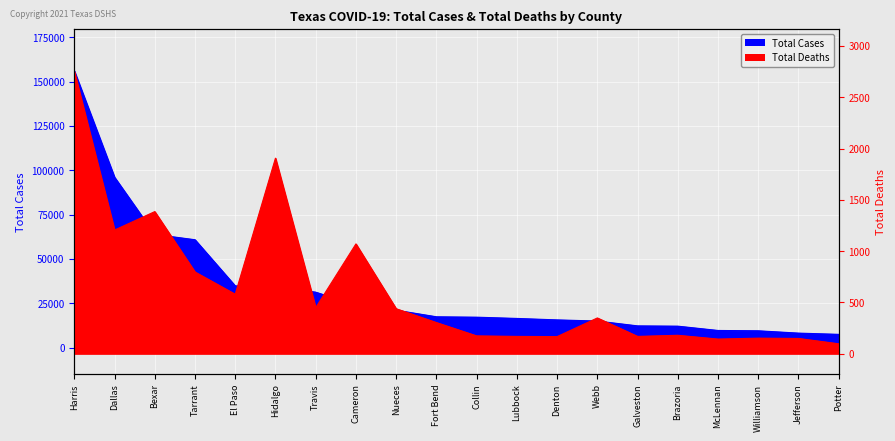

List the series in order of their peak value, highest first.

Total Cases, Total Deaths